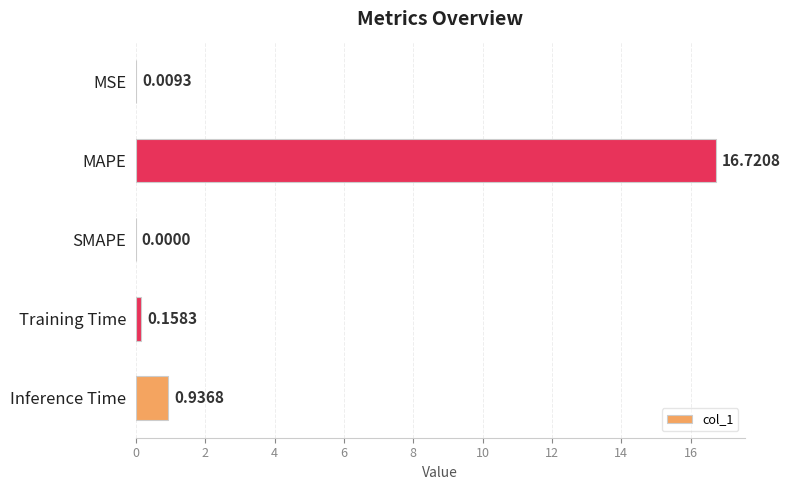

At which label is the value closest to 8?

Inference Time